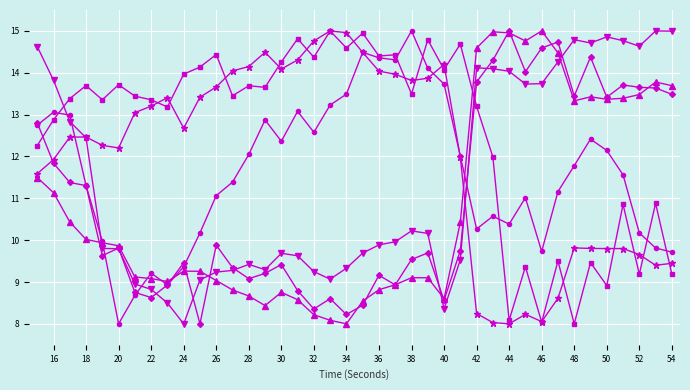

What is the minimum value shown in the chart?

8.0